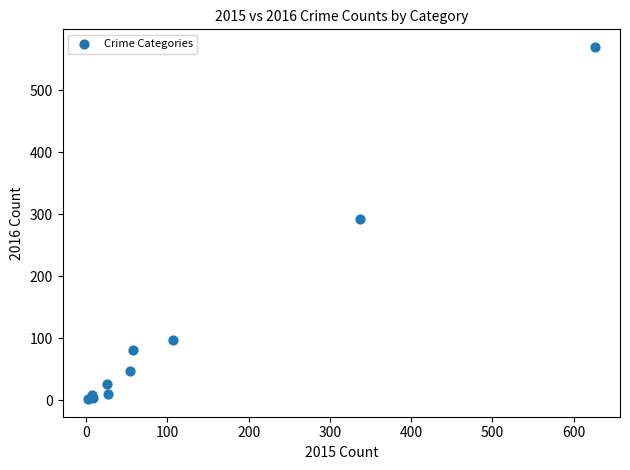

What Y value in the scatter plot is closest to 286?

293